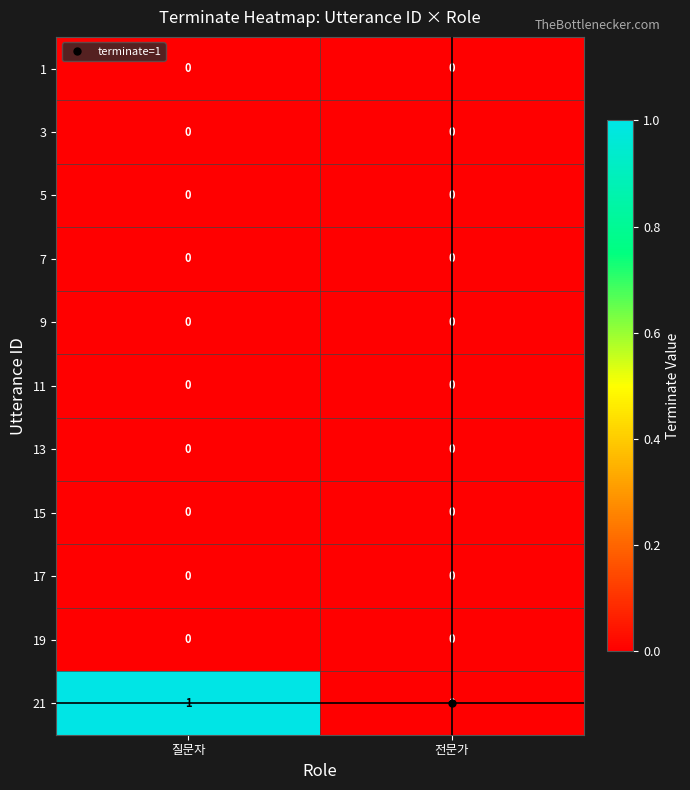

The value of 9 at 질문자 is 0. True or false?

True